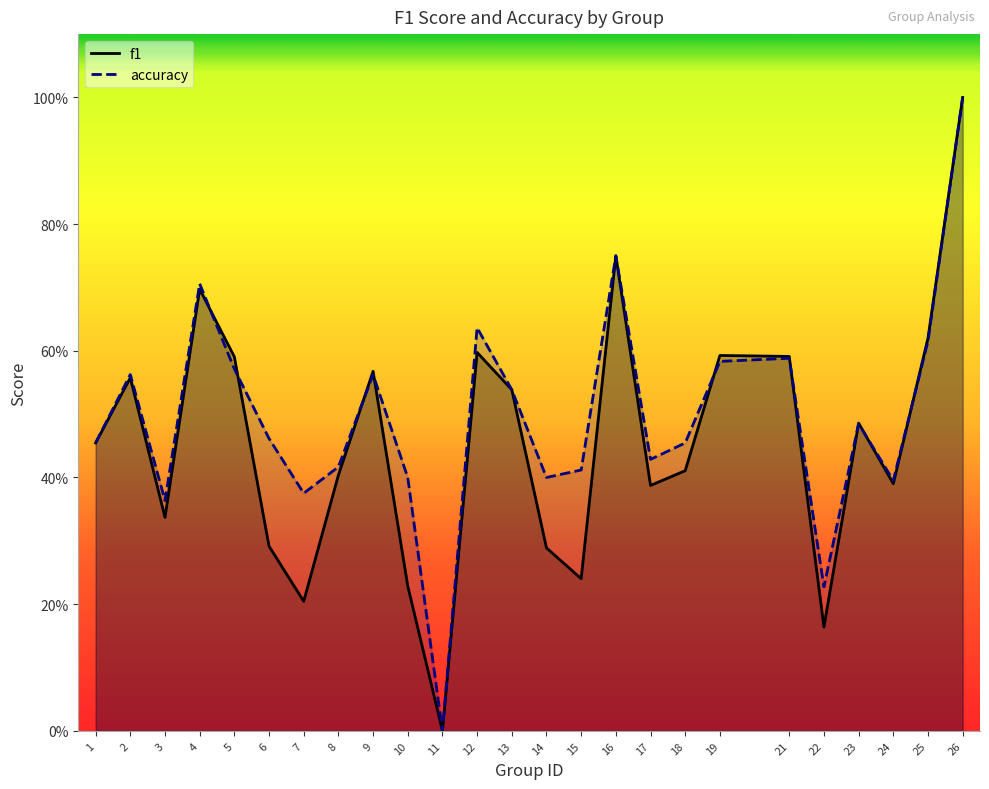

How many lines are shown in the chart?

2